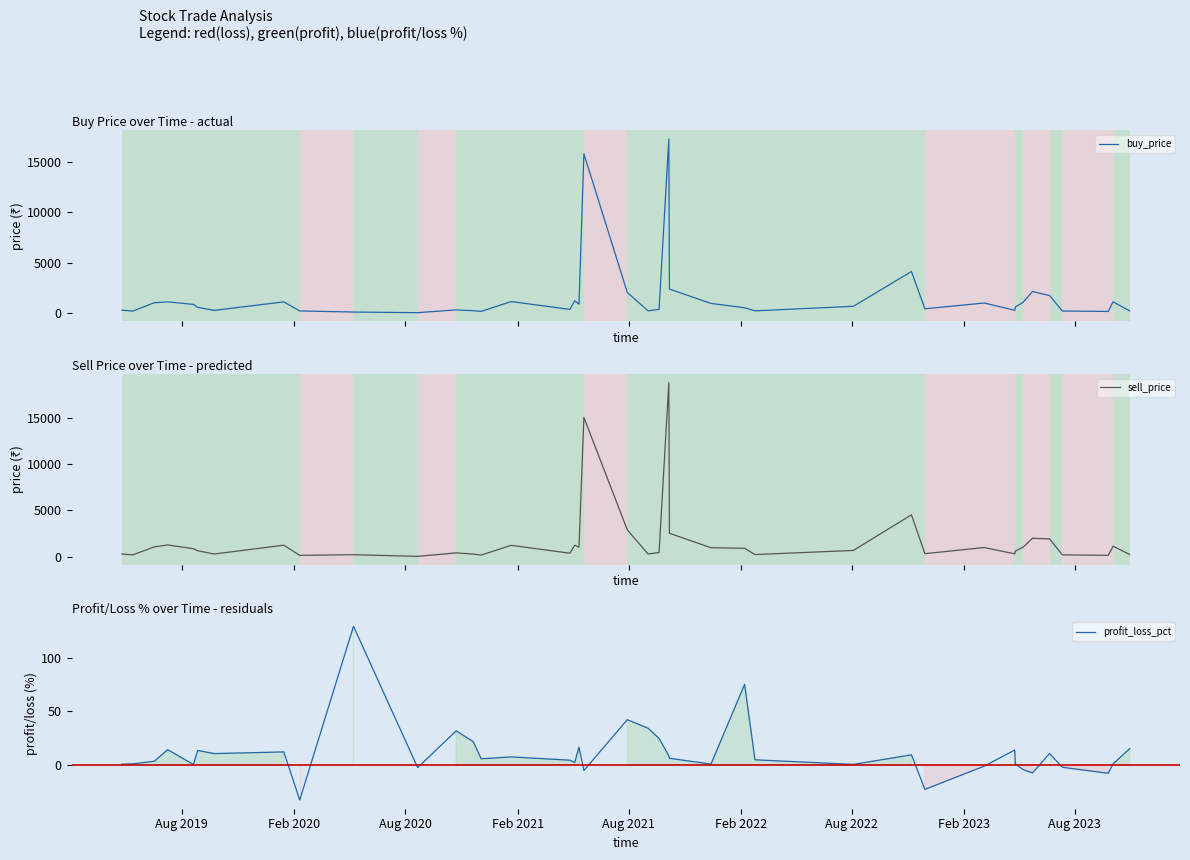

What is the highest value of the buy_price series?

17315.0